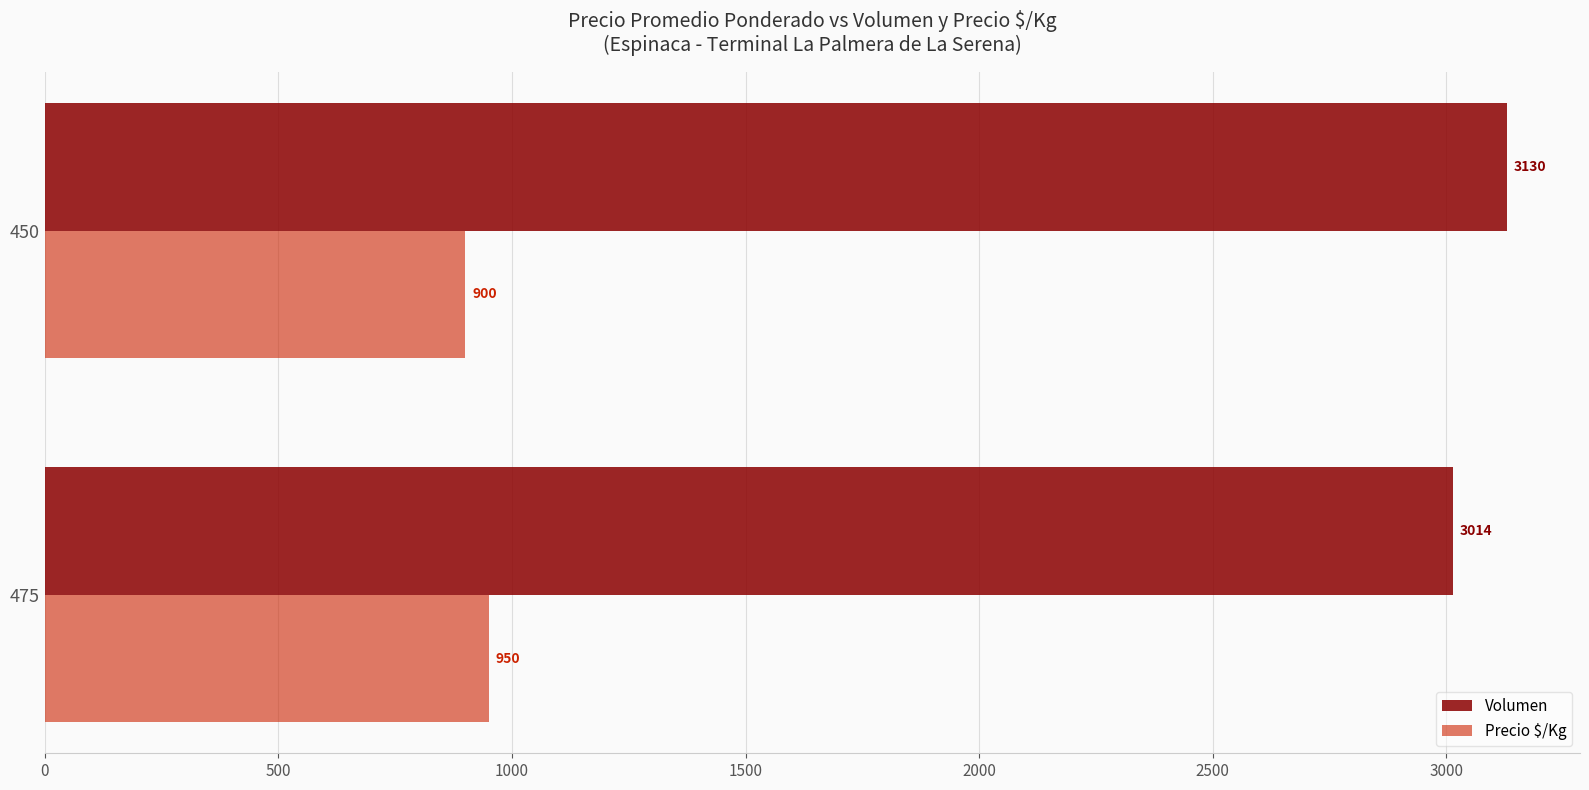

Which series changed the most between 475 and 450?

Volumen